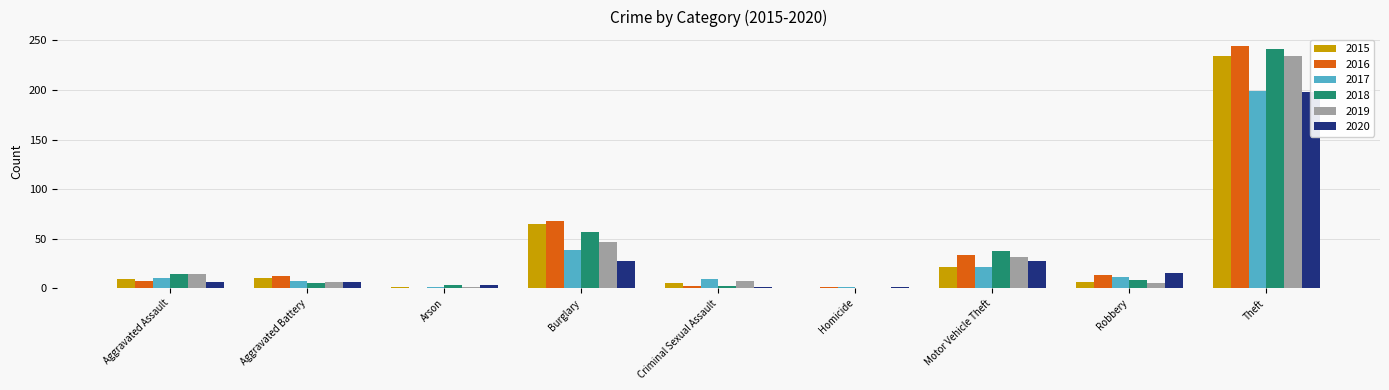

How many data points in 2018 are less than 8?

4